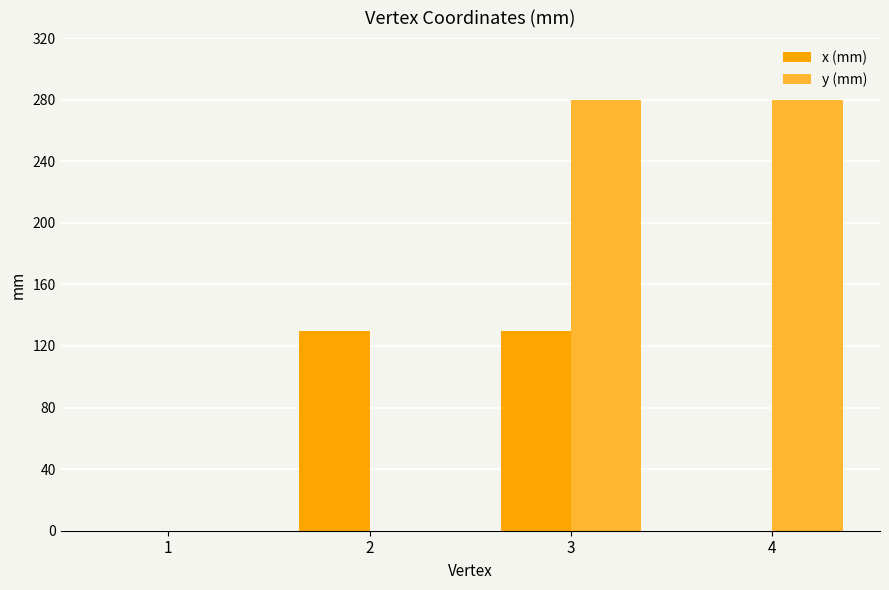

At which category is the sum across all series the highest?

3